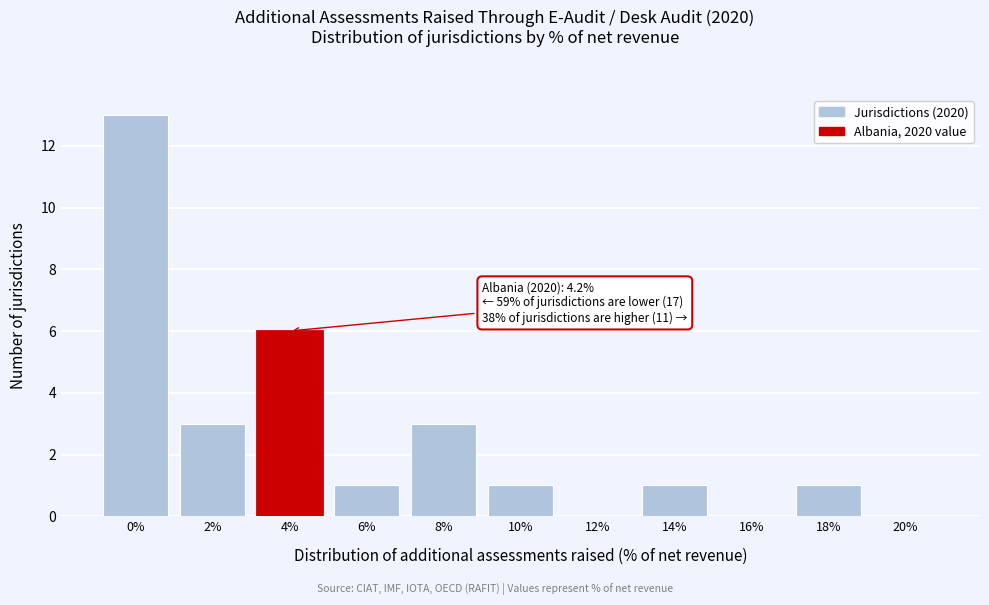

Reading right to left, list all the values displayed in this chart.

20%=0	18%=1	16%=0	14%=1	12%=0	10%=1	8%=3	6%=1	4%=6	2%=3	0%=13